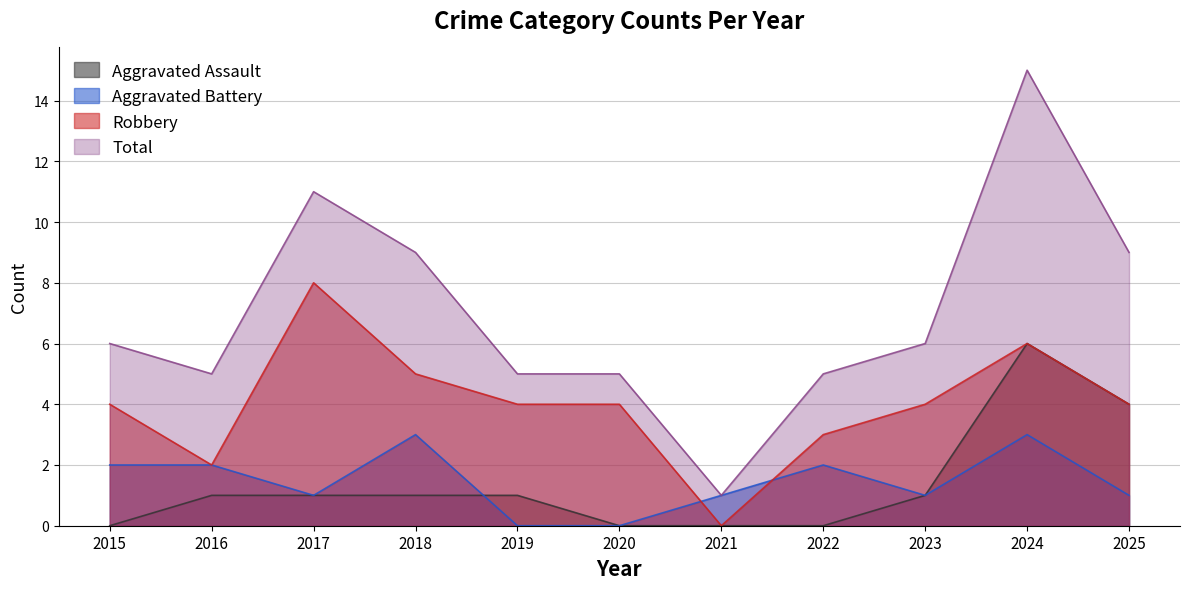

What is the sum of all Aggravated Assault values?

15